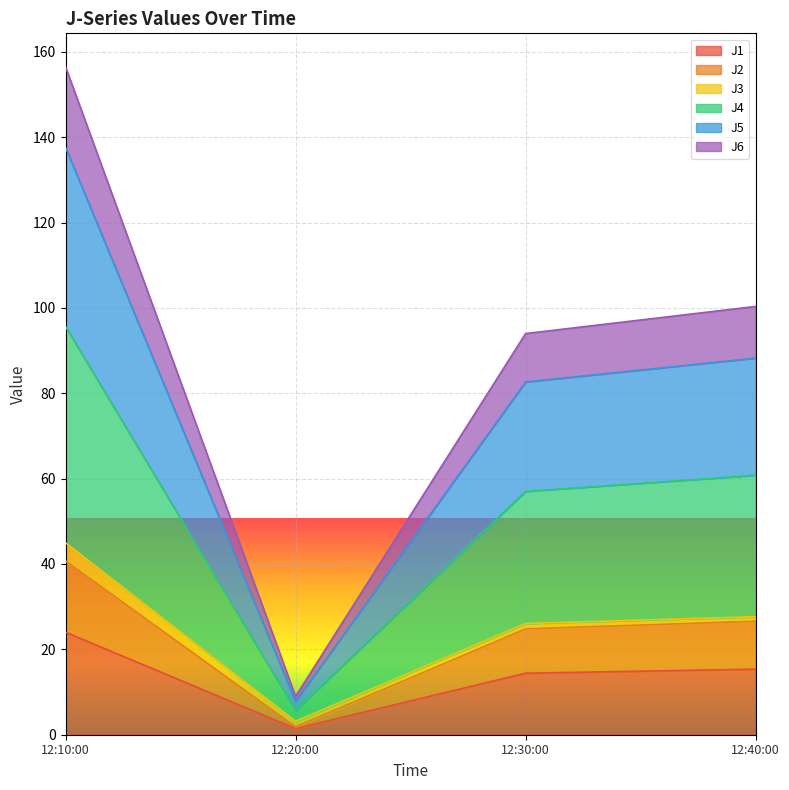

At which label does J1 reach its peak?

12:10:00